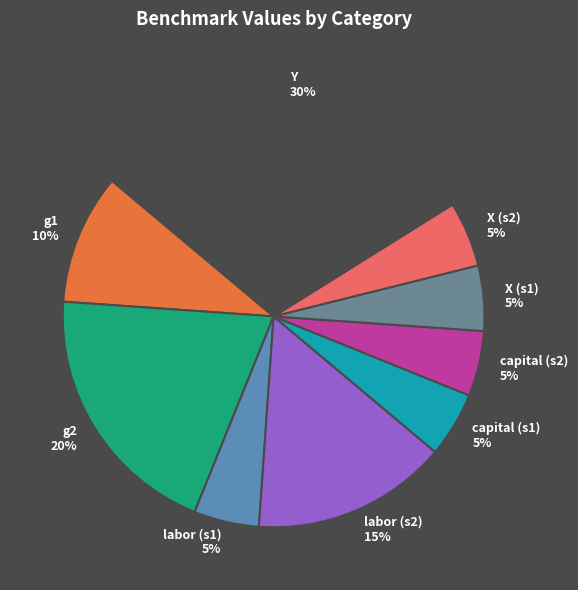

How many segments does this pie chart have?

9